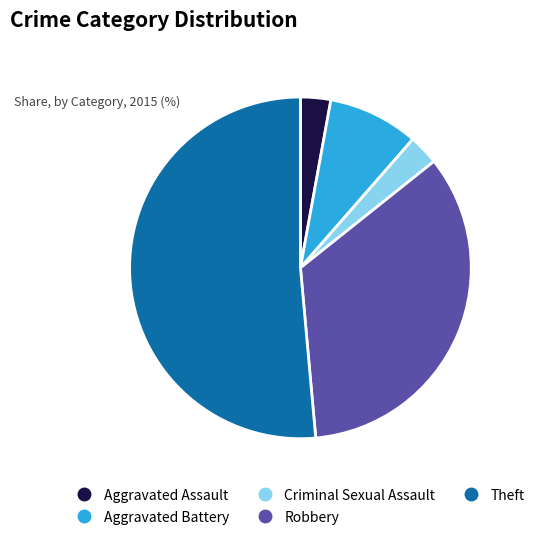

Combined, do Aggravated Battery and Robbery account for over 50%?

No